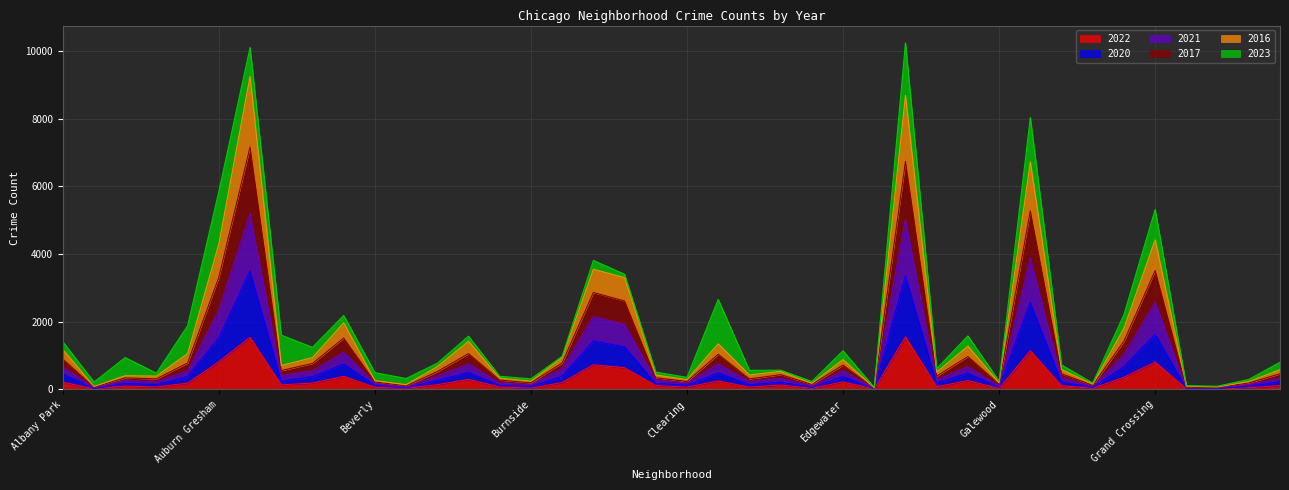

Which label corresponds to the largest value in the chart?

Austin